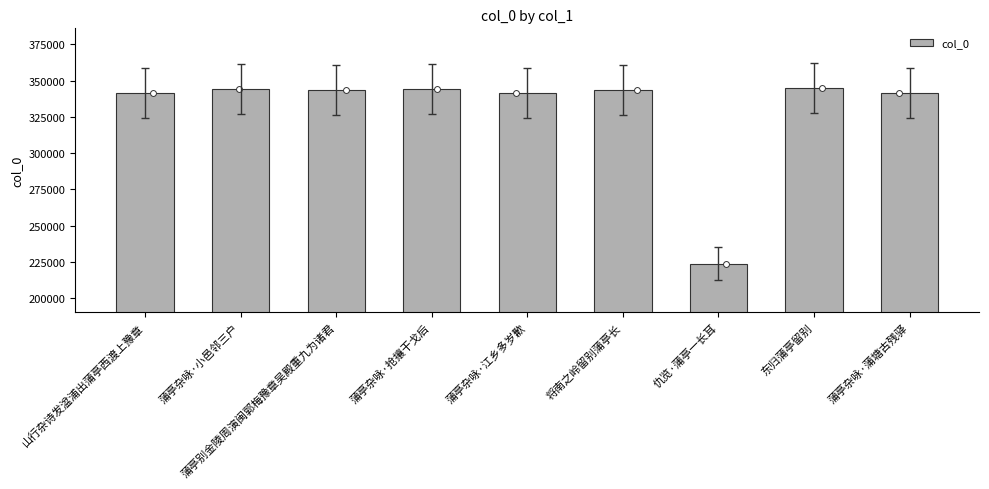

Which has a higher value, 蒲亭杂咏·小邑邻三户 or 蒲亭杂咏·蒲塘古残驿?

蒲亭杂咏·小邑邻三户